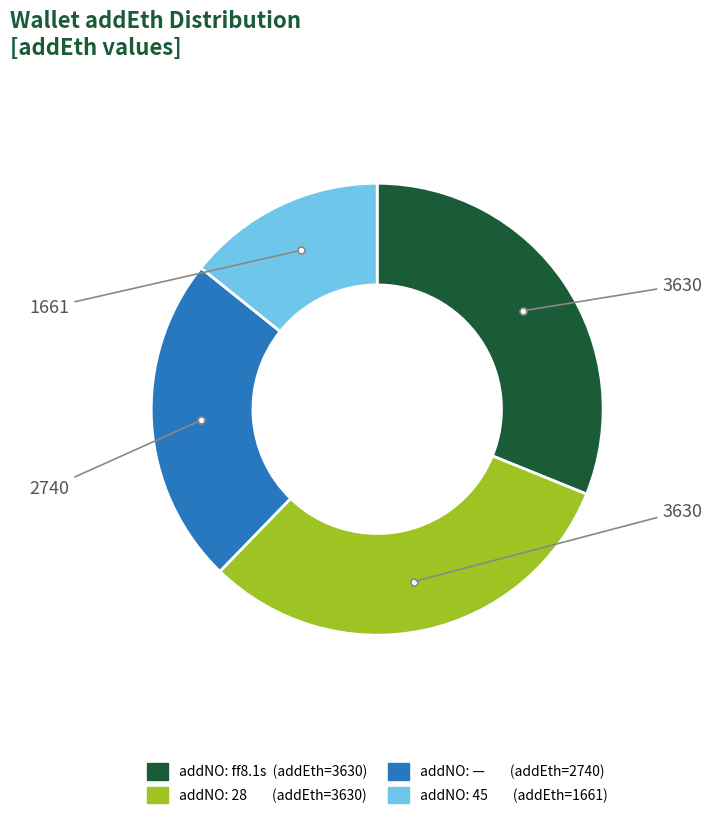

Does any single category account for the majority?

No